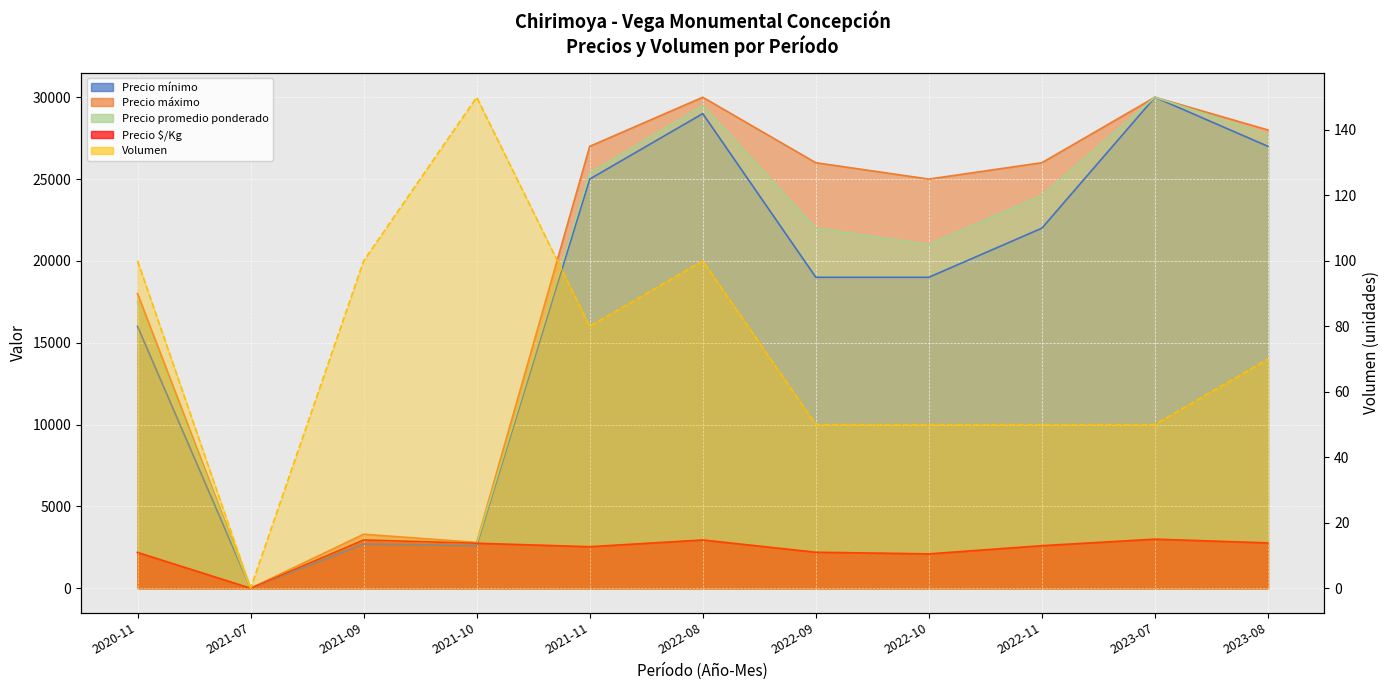

Reading left to right, transcribe all the data shown in this chart.

Precio mínimo: 16000	0	2700	2600	25000	29000	19000	19000	22000	30000	27000
Precio máximo: 18000	0	3300	2800	27000	30000	26000	25000	26000	30000	28000
Precio promedio ponderado: 17500	0	2950	2750	25375	29500	22000	21000	24000	30000	27714
Precio $/Kg: 2188	0	2950	2750	2538	2950	2200	2100	2600	3000	2771
Volumen: 100	0	100	150	80	100	50	50	50	50	70